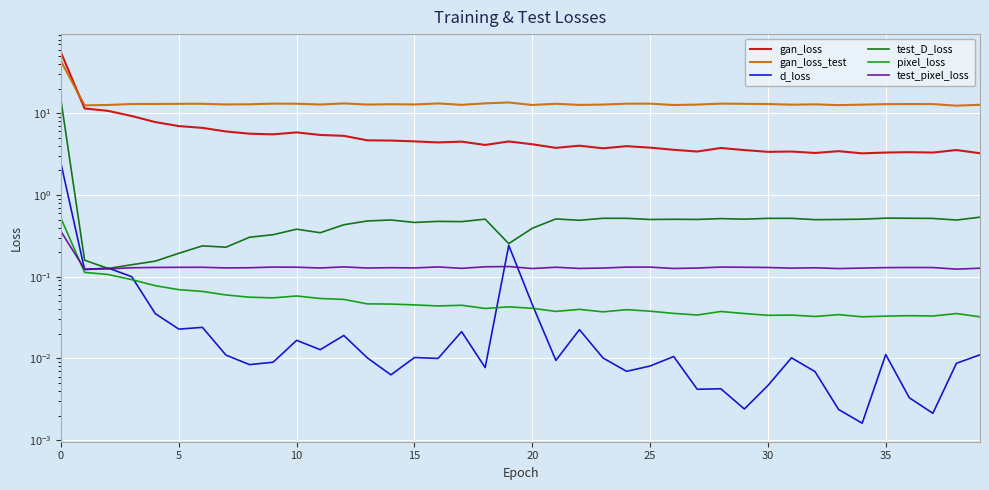

In test_pixel_loss, how many points are lower than both neighbors (excluding endpoints)?

12